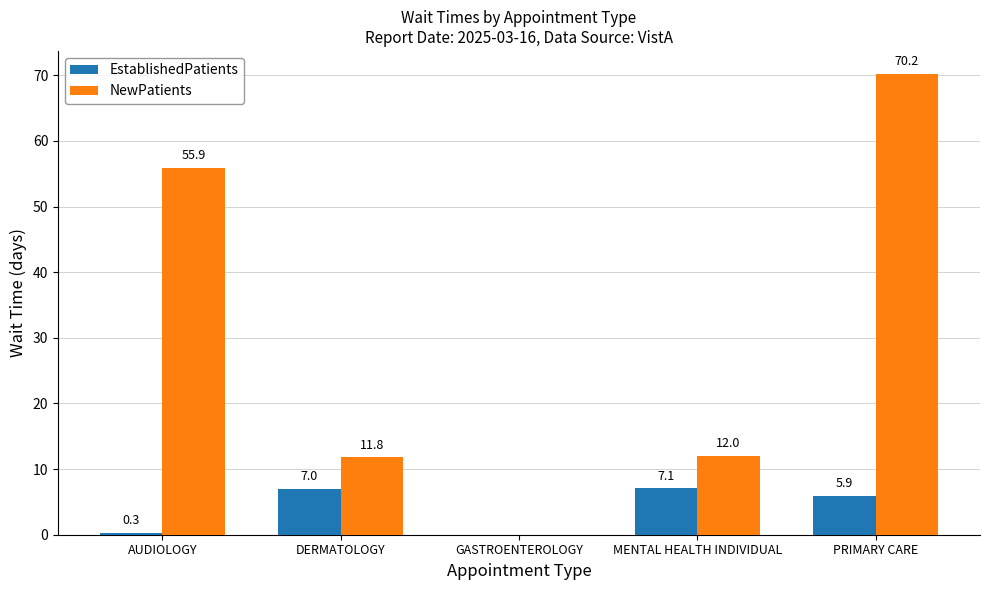

The NewPatients series shows 55.9 at AUDIOLOGY. True or false?

True